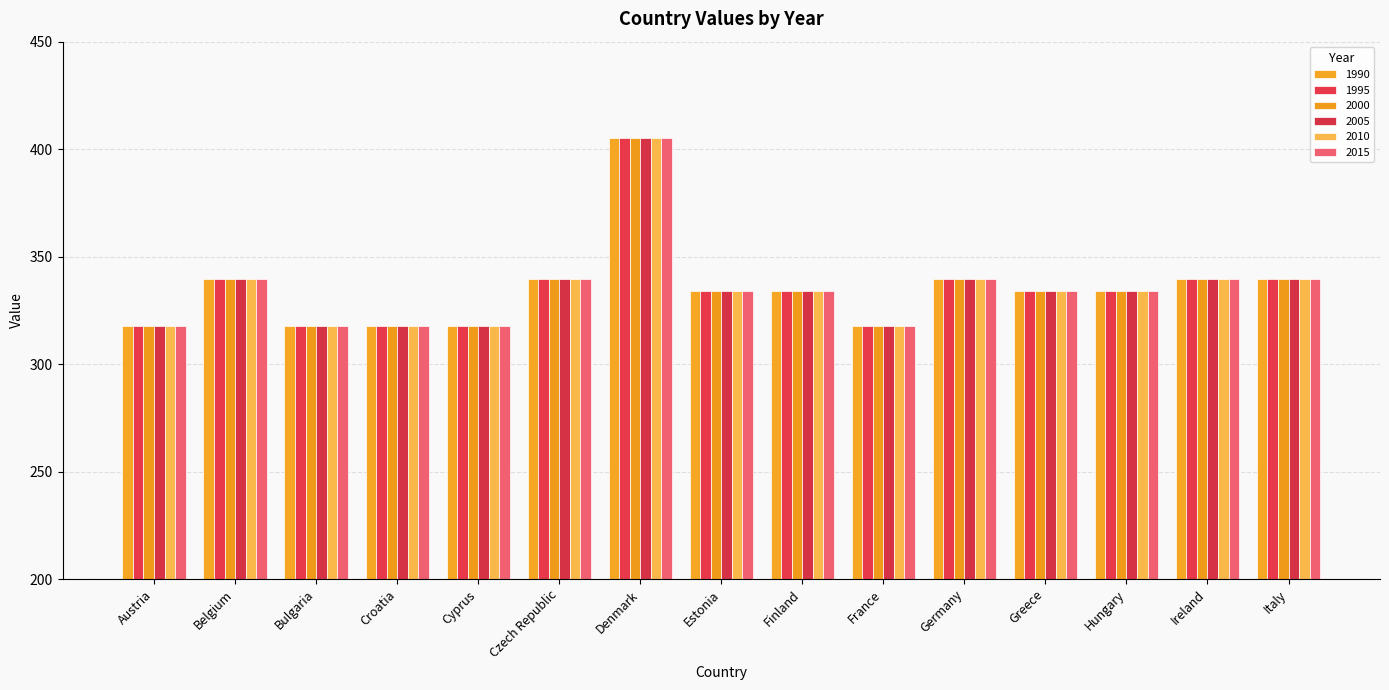

Reading right to left, what are all the values shown in this chart?

1990: 339.4	339.4	334.0	334.0	339.4	317.6	334.0	334.0	405.1	339.4	317.6	317.6	317.6	339.4	317.6
1995: 339.4	339.4	334.0	334.0	339.4	317.6	334.0	334.0	405.1	339.4	317.6	317.6	317.6	339.4	317.6
2000: 339.4	339.4	334.0	334.0	339.4	317.6	334.0	334.0	405.1	339.4	317.6	317.6	317.6	339.4	317.6
2005: 339.4	339.4	334.0	334.0	339.4	317.6	334.0	334.0	405.1	339.4	317.6	317.6	317.6	339.4	317.6
2010: 339.4	339.4	334.0	334.0	339.4	317.6	334.0	334.0	405.1	339.4	317.6	317.6	317.6	339.4	317.6
2015: 339.4	339.4	334.0	334.0	339.4	317.6	334.0	334.0	405.1	339.4	317.6	317.6	317.6	339.4	317.6